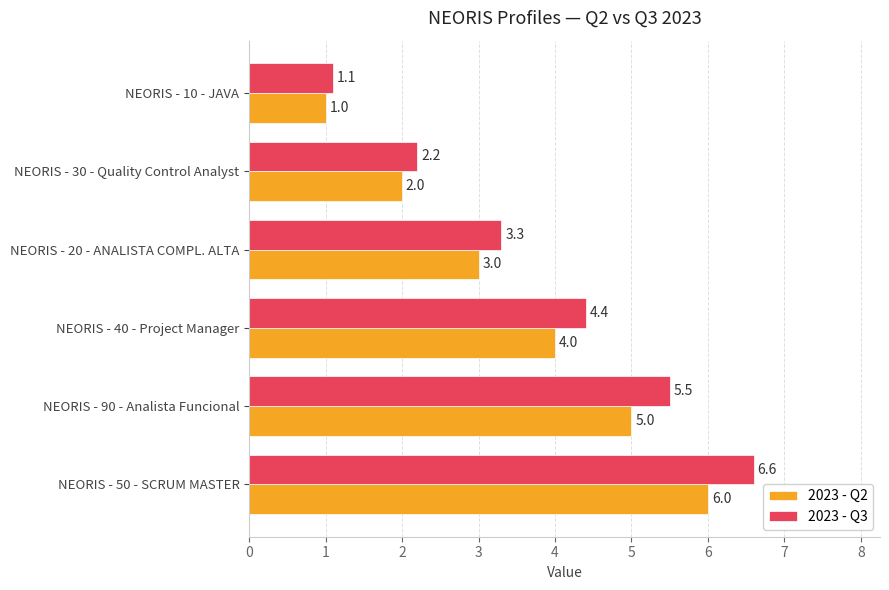

True or false: 2023 - Q3 has a value of 5.5 at NEORIS - 90 - Analista Funcional.

True